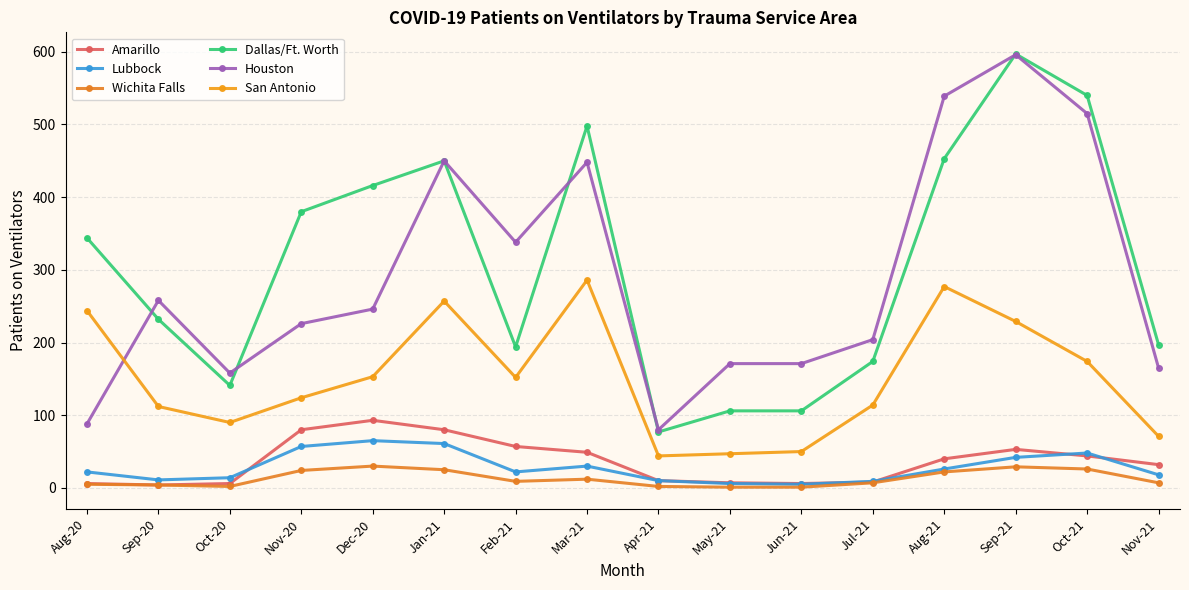

True or false: Amarillo has more than 2 interior local peaks.

False